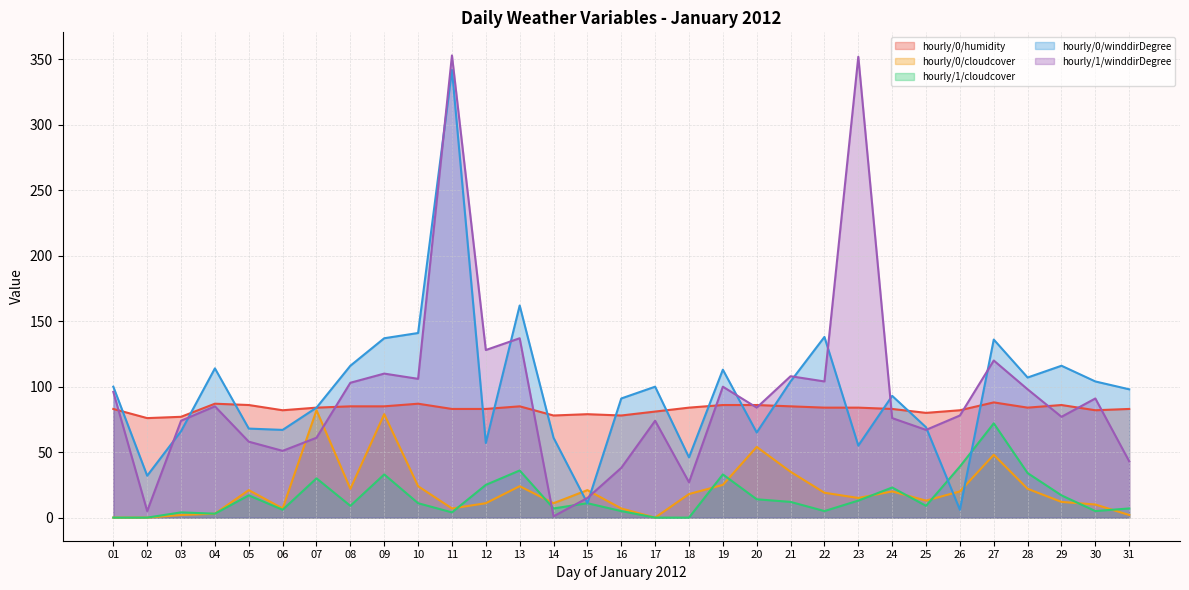

Is it true that hourly/0/winddirDegree equals 46 at 18?

True